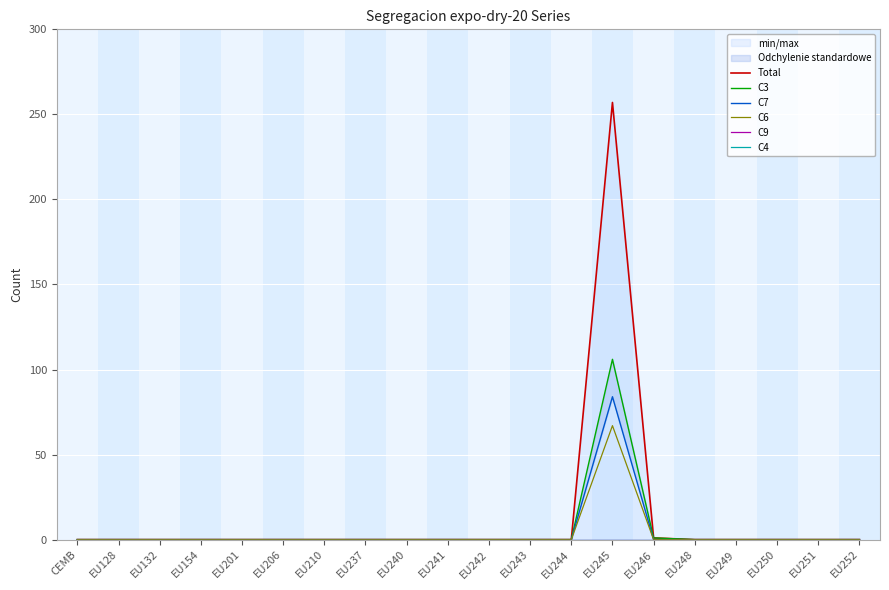

True or false: C3 and C7 cross at least once.

False